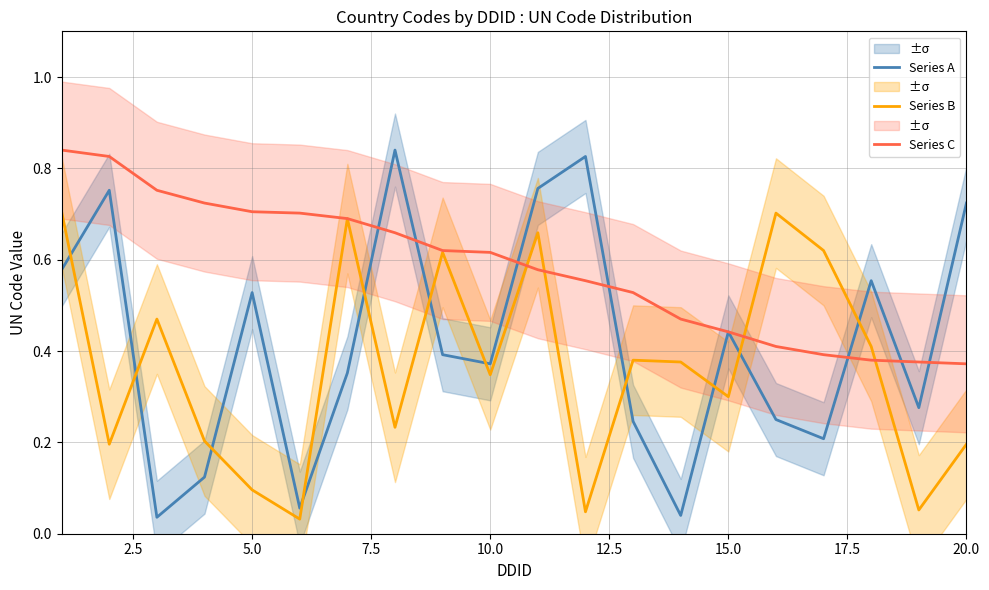

The Series C series shows 0.4 at 5.0. True or false?

False